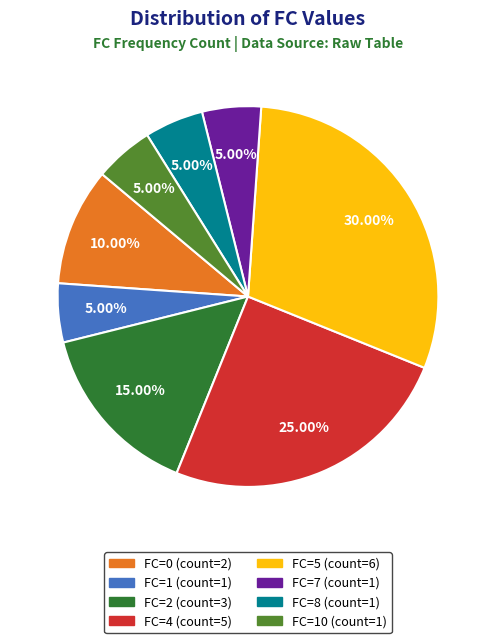

Is there any slice that represents more than half of the pie?

No